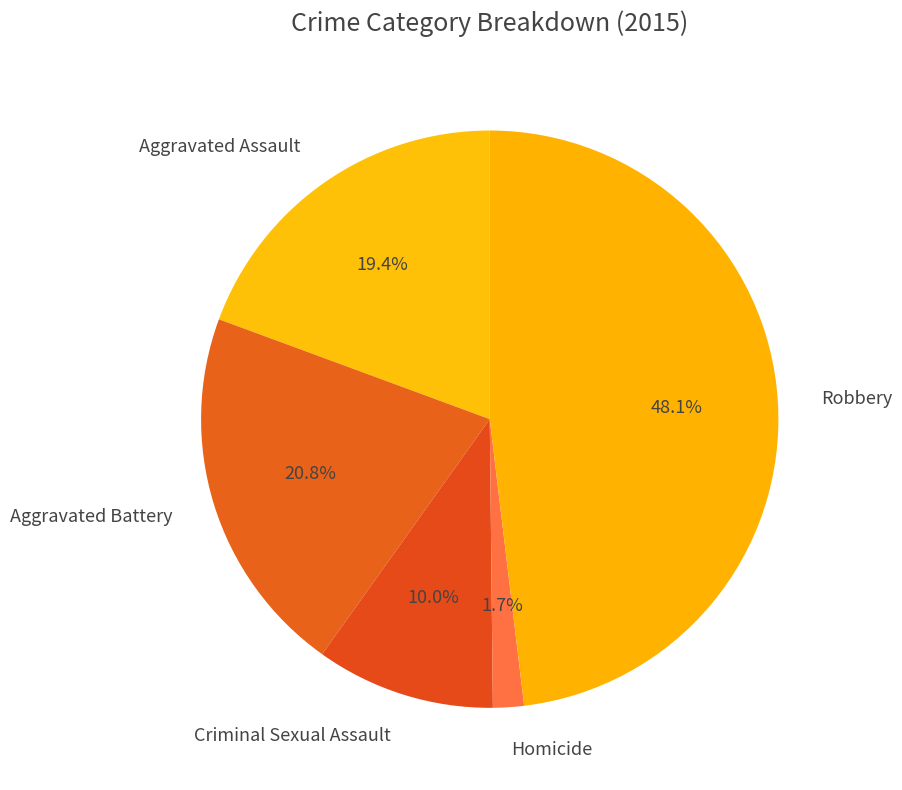

Is there a majority slice in this chart?

No